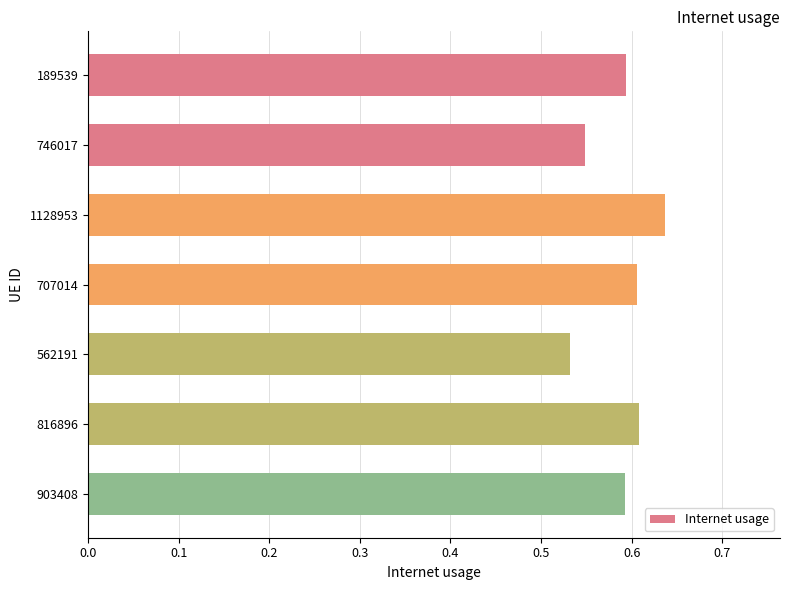

At which label is the value closest to 0?

562191